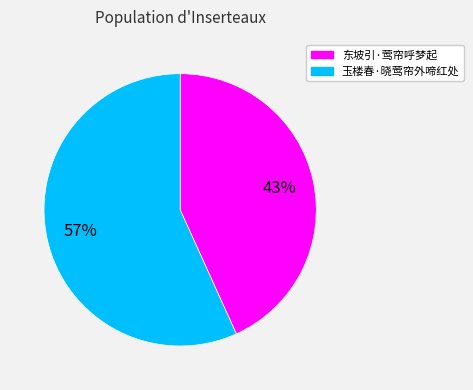

What is the ratio of the value at 东坡引·莺帘呼梦起 to the value at 玉楼春·晓莺帘外啼红处?

0.8